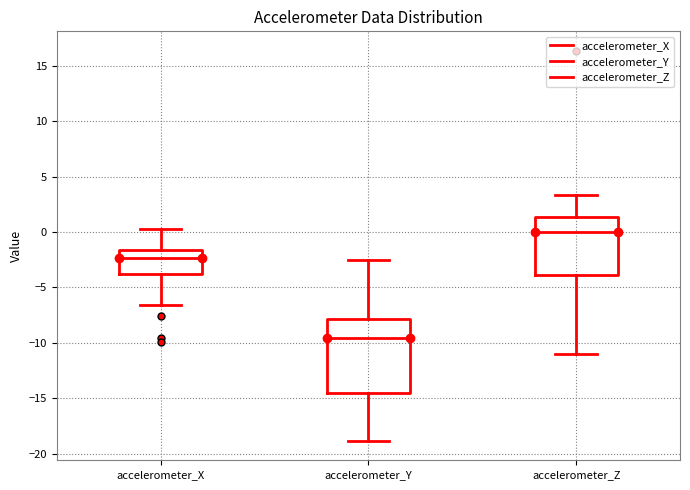

Reading left to right, read every box against the y-axis: the position of its median line, the range the box covers, and the ends of its whiskers. The values are not printed on the chart, so give them approximately, as read against the axis.

accelerometer_X: median -2.5, box -4.0 to -1.5, whiskers -6.5 to 0.5
accelerometer_Y: median -9.5, box -14.5 to -8.0, whiskers -19.0 to -2.5
accelerometer_Z: median 0.0, box -4.0 to 1.5, whiskers -11.0 to 3.5